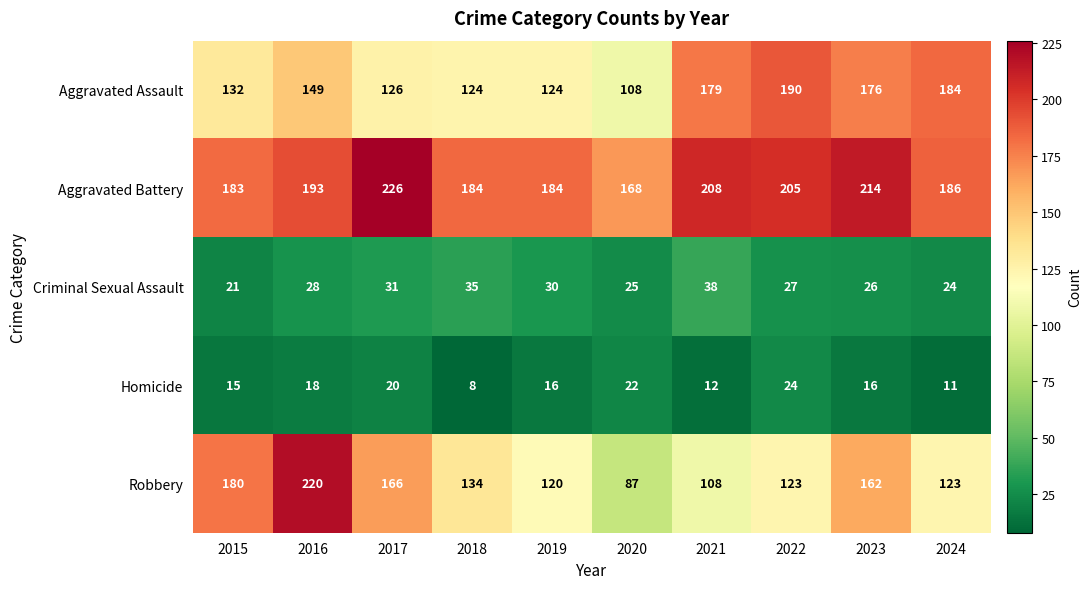

What value does the Criminal Sexual Assault series have at 2018, to the nearest 5?

35